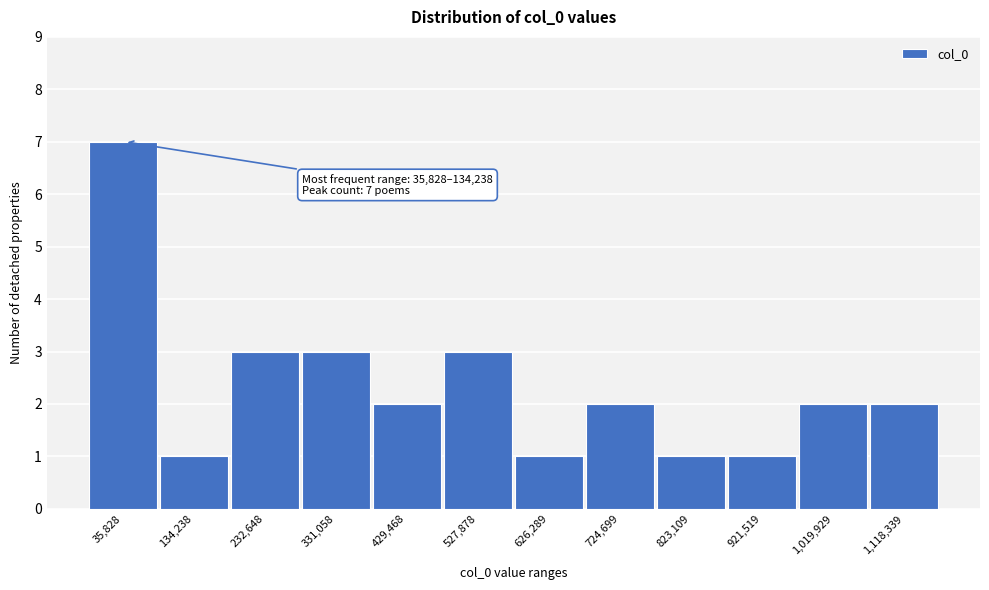

Reading right to left, what are all the values shown in this chart?

1,118,339=2	1,019,929=2	921,519=1	823,109=1	724,699=2	626,289=1	527,878=3	429,468=2	331,058=3	232,648=3	134,238=1	35,828=7